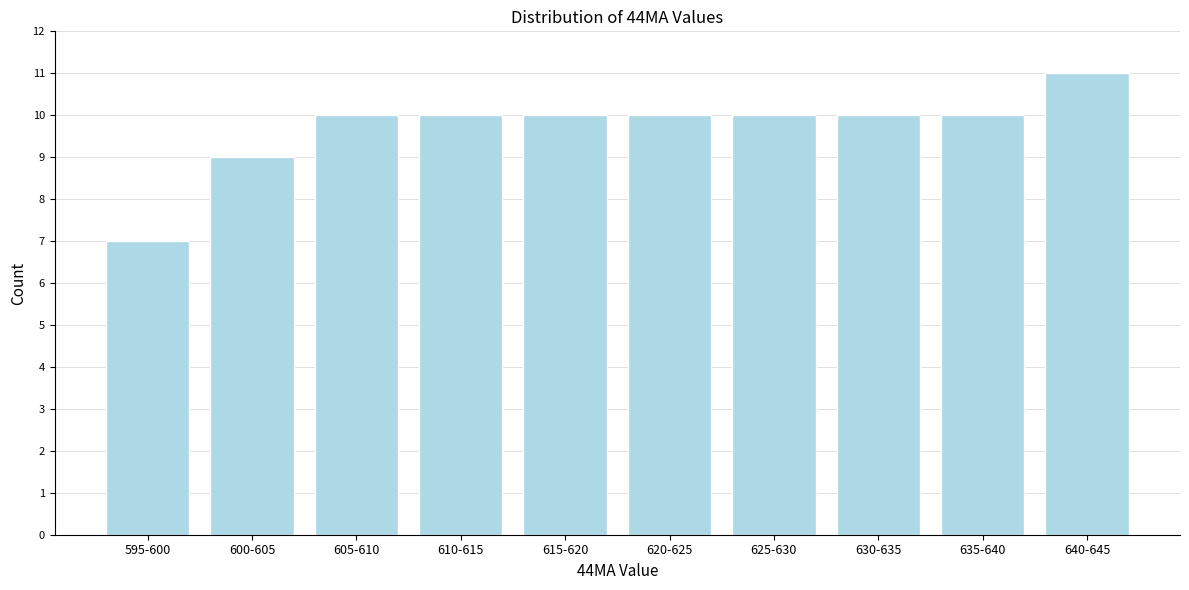

Reading left to right, what are all the values shown in this chart?

7	9	10	10	10	10	10	10	10	11